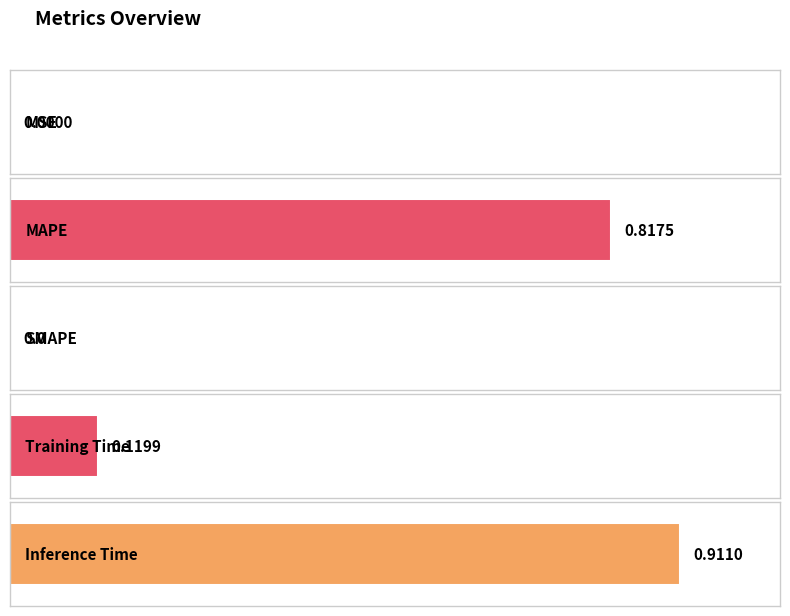

Rank the categories by value from lowest to highest.

SMAPE, MSE, Training Time, MAPE, Inference Time